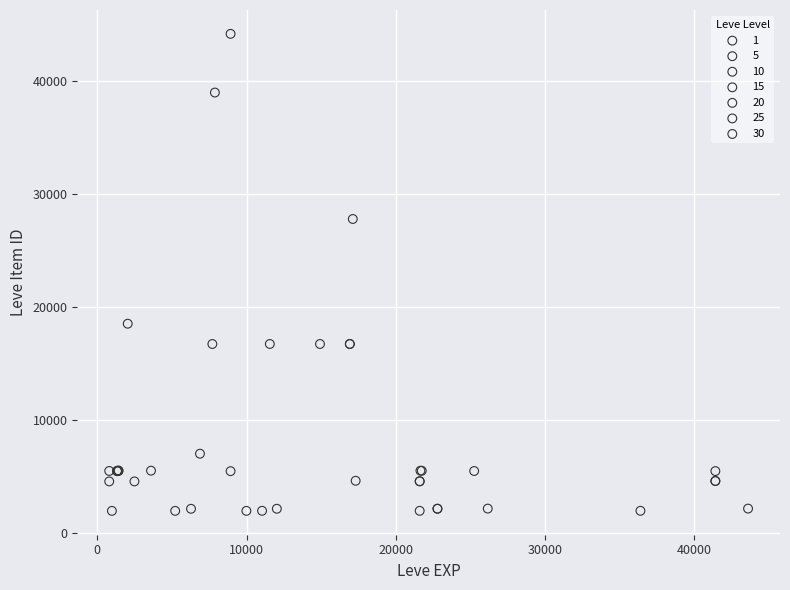

Which series reaches the maximum Y coordinate?

10